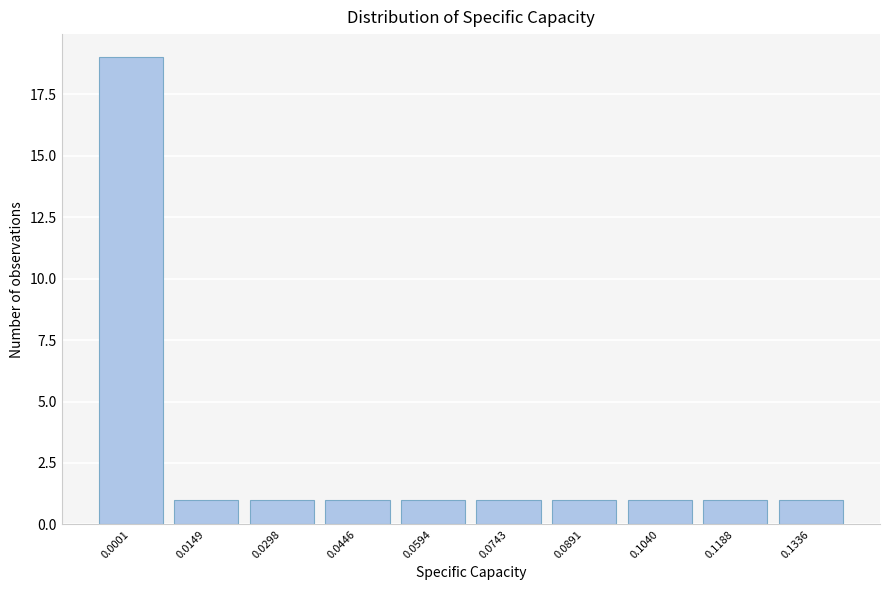

Reading left to right, list all the values displayed in this chart.

0.0001=19	0.0149=1	0.0298=1	0.0446=1	0.0594=1	0.0743=1	0.0891=1	0.1040=1	0.1188=1	0.1336=1